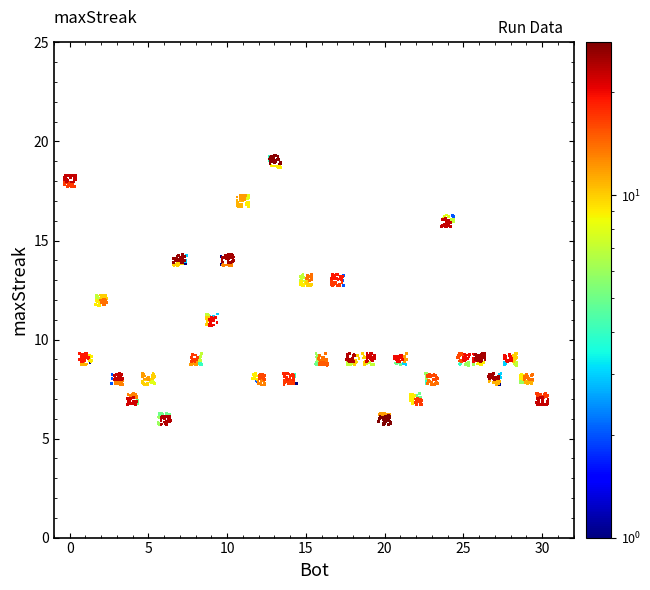

What is the range of Y values (max minus min)?

13.6